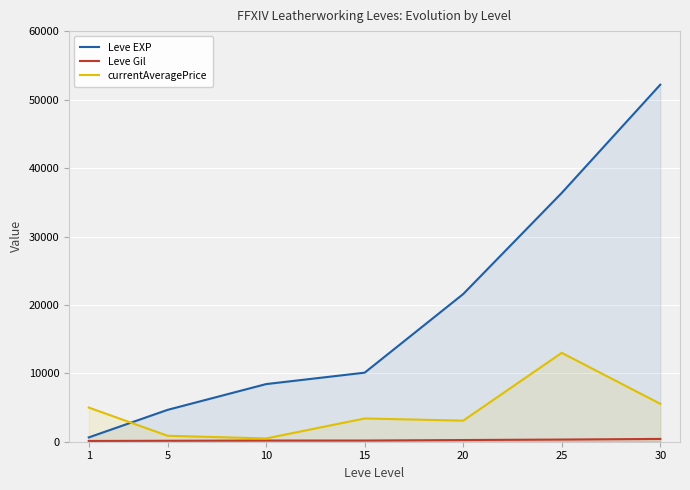

What is the difference between the maximum and minimum values in the Leve EXP series?

51590.0